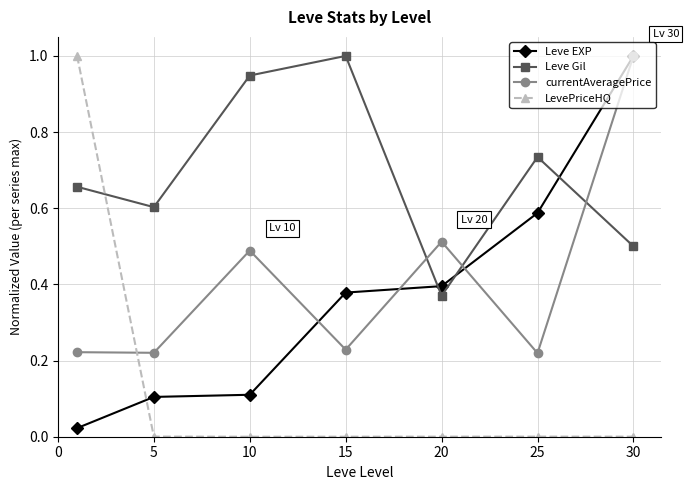

How many interior local peaks does the Leve Gil series have?

2